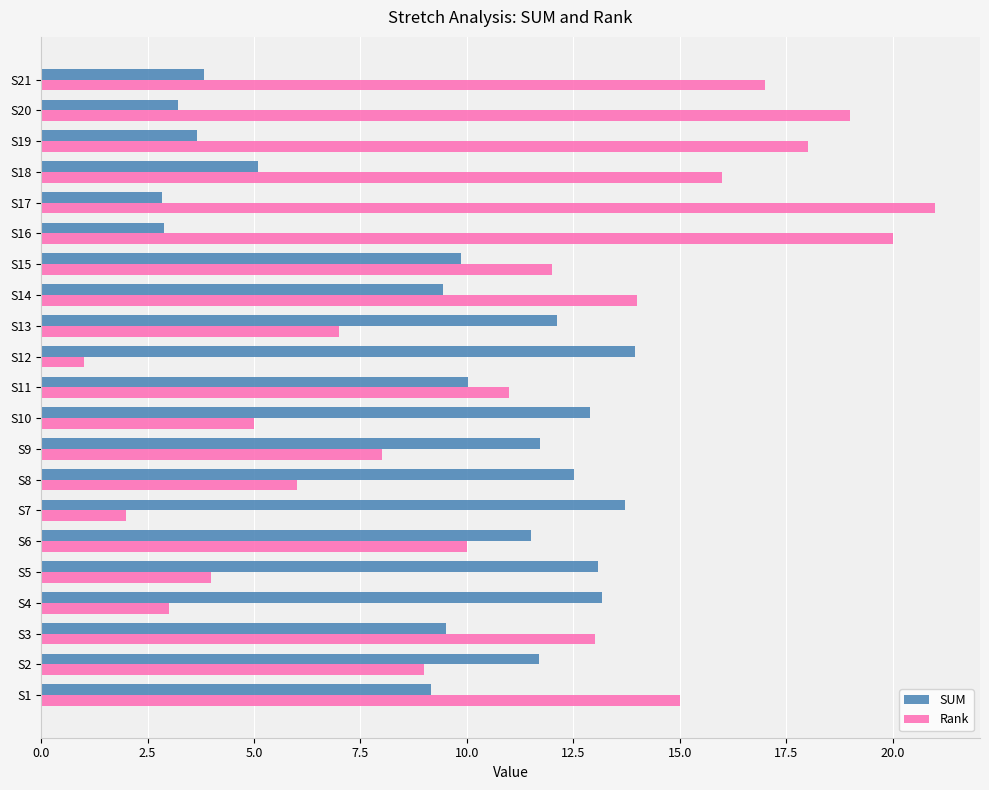

Is it true that SUM equals 3.2 at S20?

True